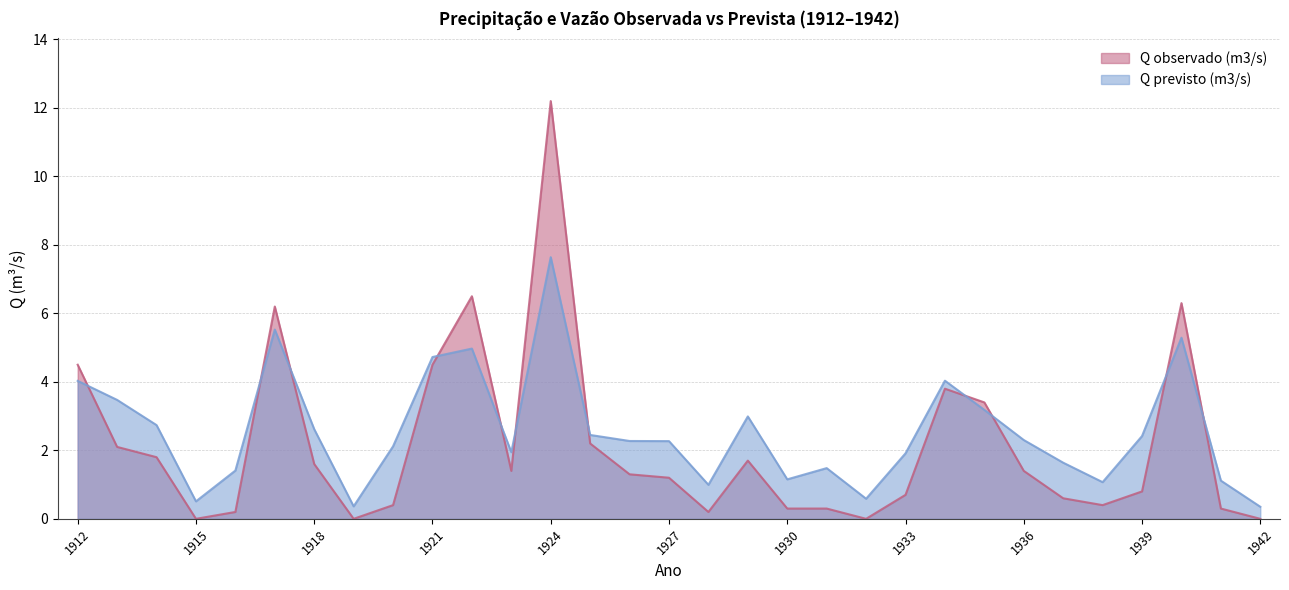

How many lines are shown in the chart?

2